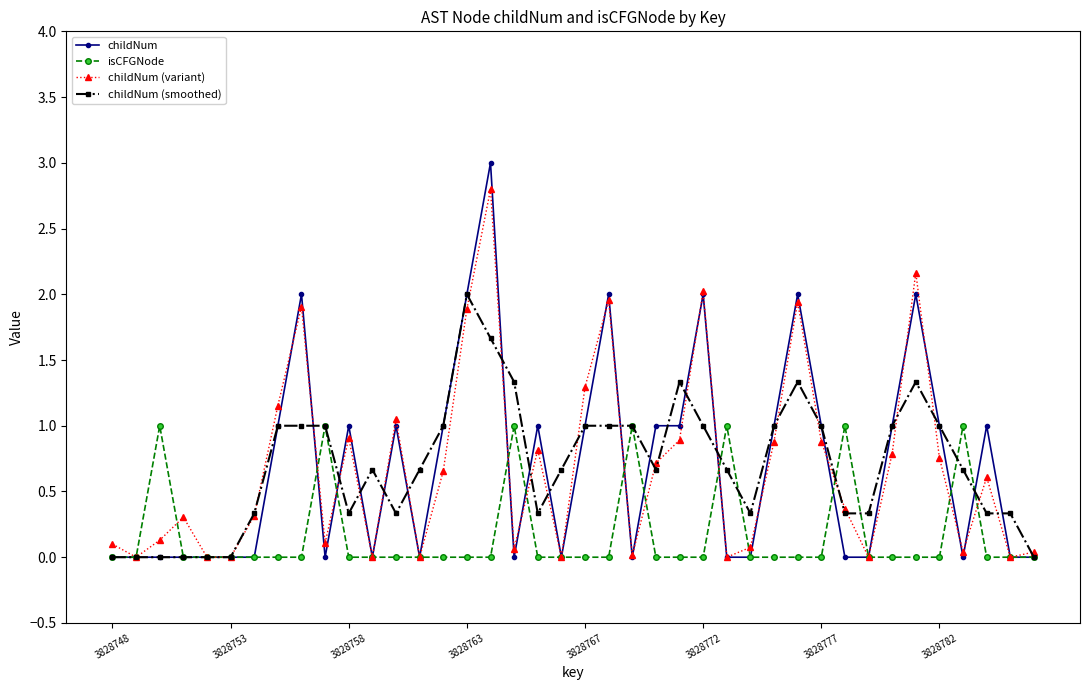

After their last crossing, which series has the higher values: childNum (variant) or isCFGNode?

childNum (variant)